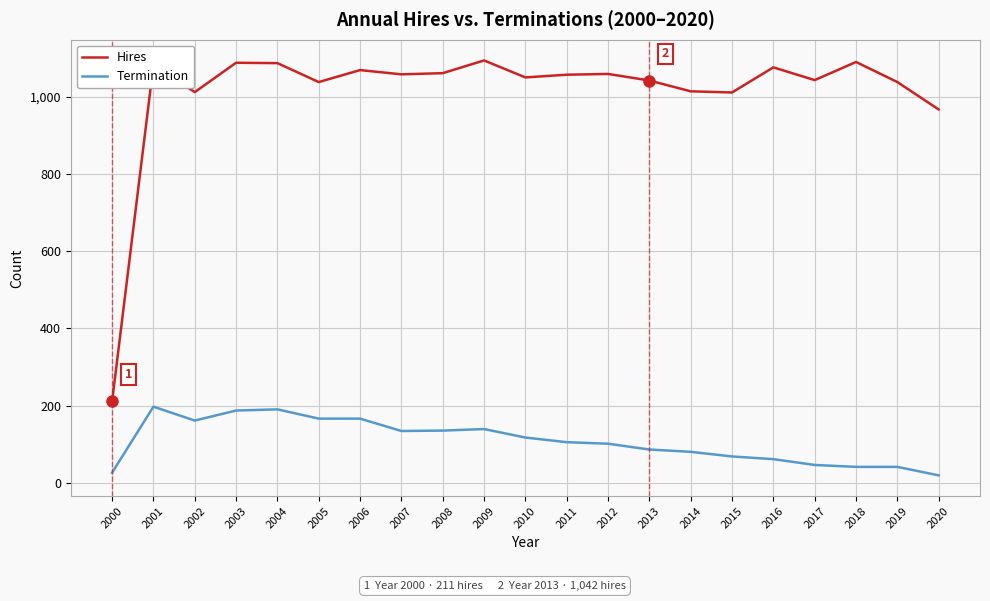

True or false: Termination and Hires intersect in this chart.

False